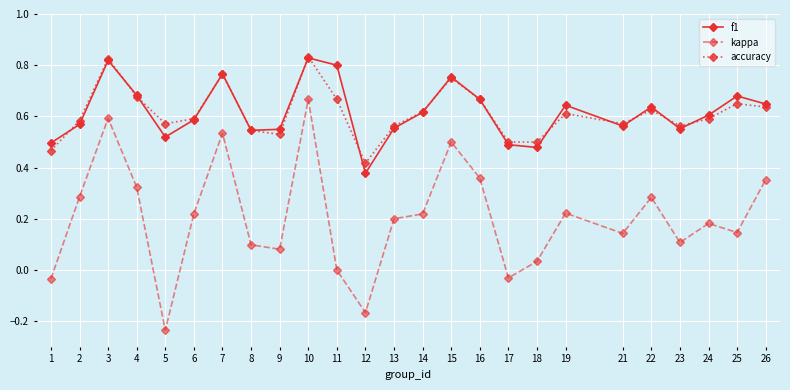

Which category has the lowest value in the kappa series?

5